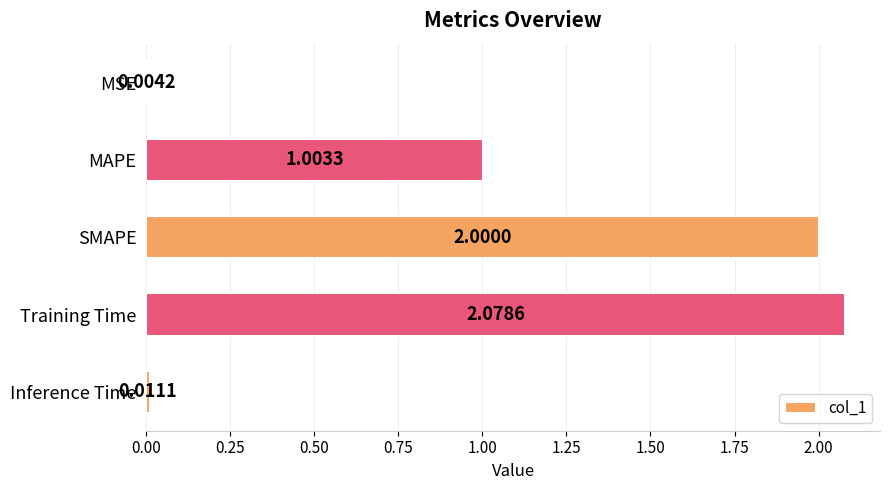

What is the sum of the values at MSE and SMAPE?

2.0